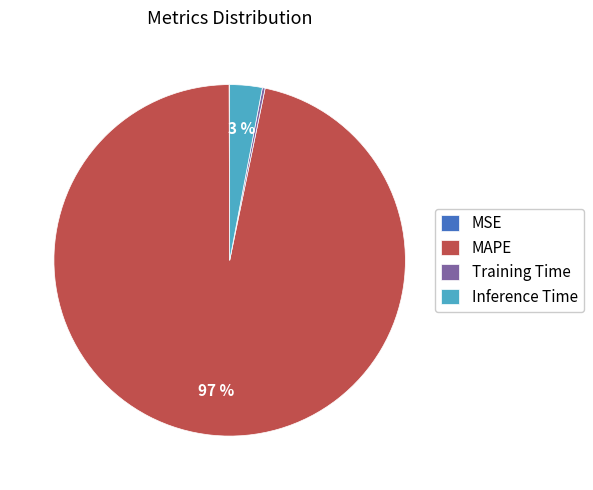

To the nearest percent, what is the combined percentage of MAPE and Inference Time?

100%